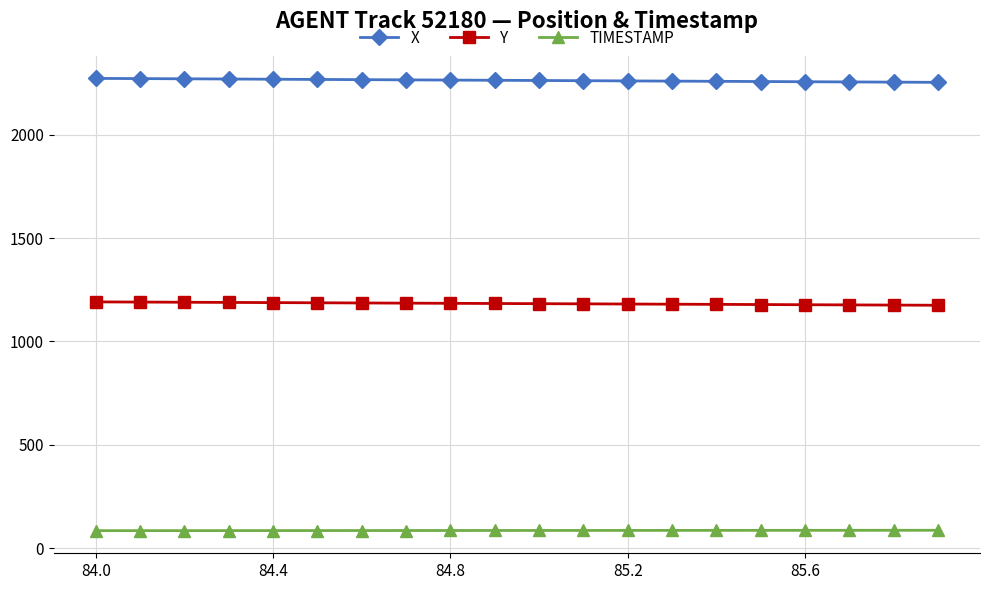

What is the minimum value for TIMESTAMP?

84.0